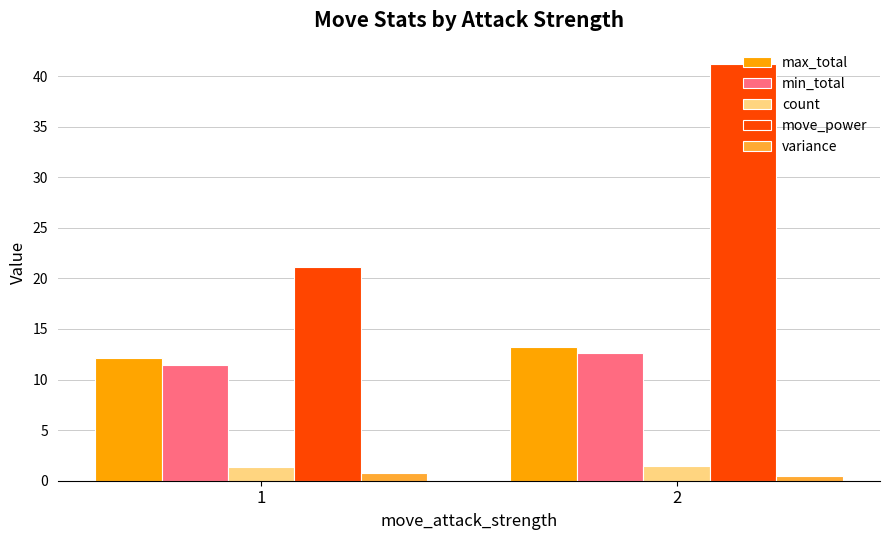

What is the total value across all series at 2?

69.0